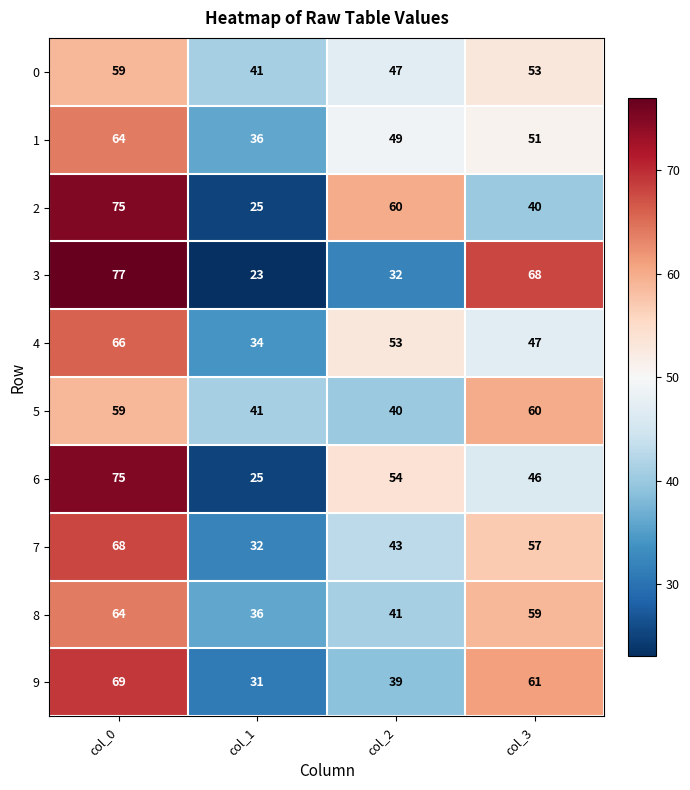

What is the average value of the 1 series?

50